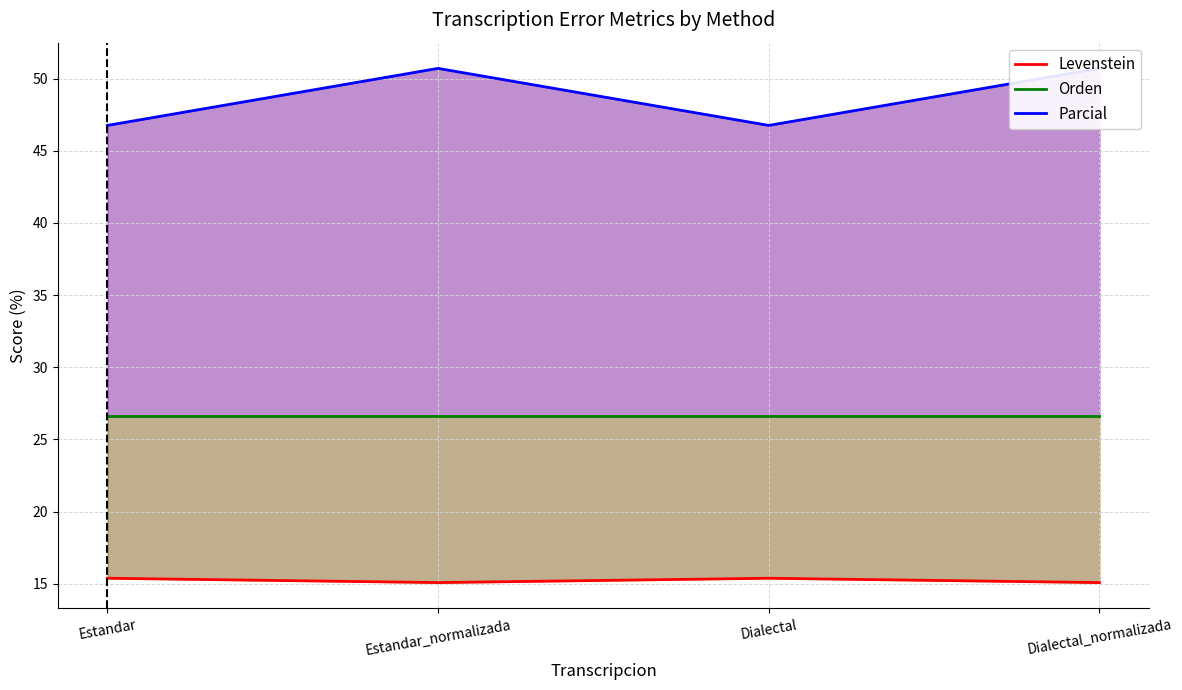

How many lines are shown in the chart?

3